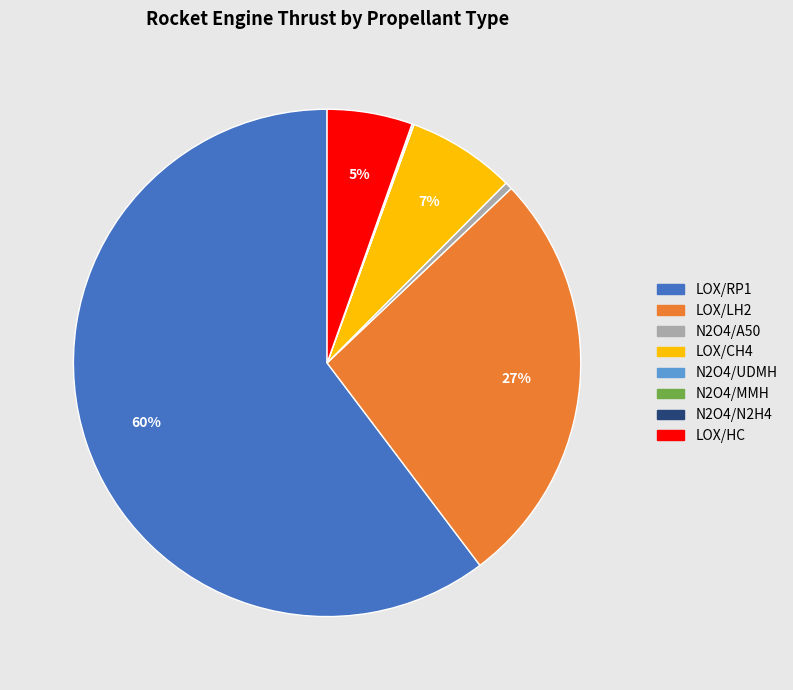

Which slice is the largest?

LOX/RP1